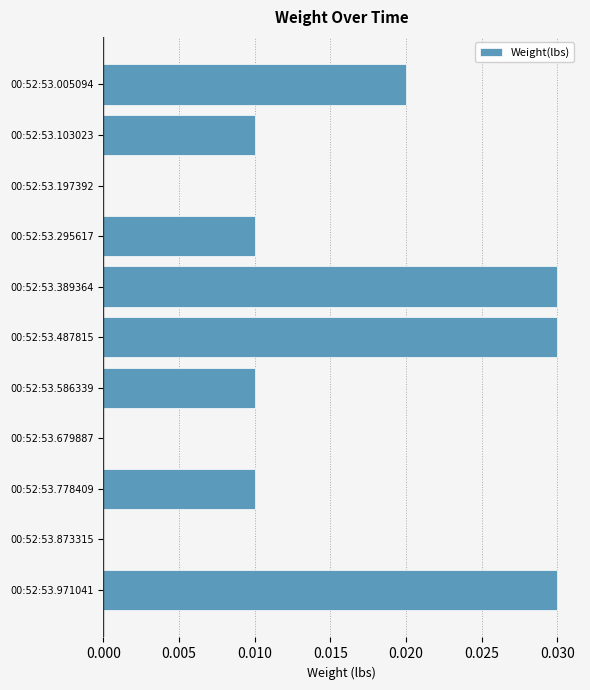

Count the number of categories in the chart.

11